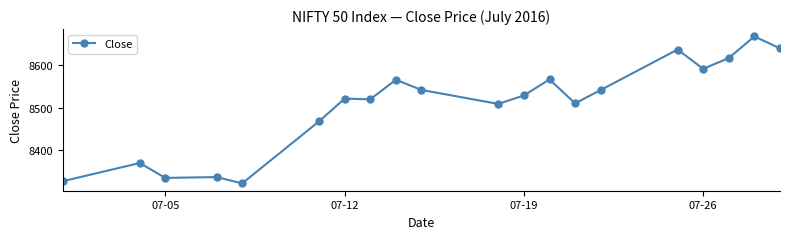

How many lines are shown in the chart?

1